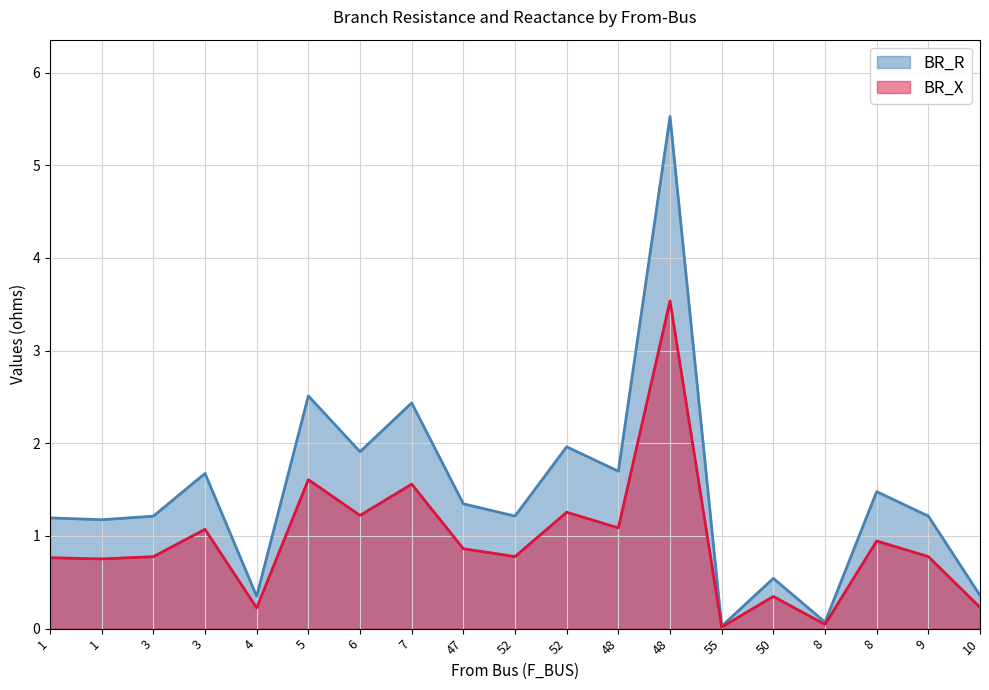

Where does the BR_R series first go above 1?

1